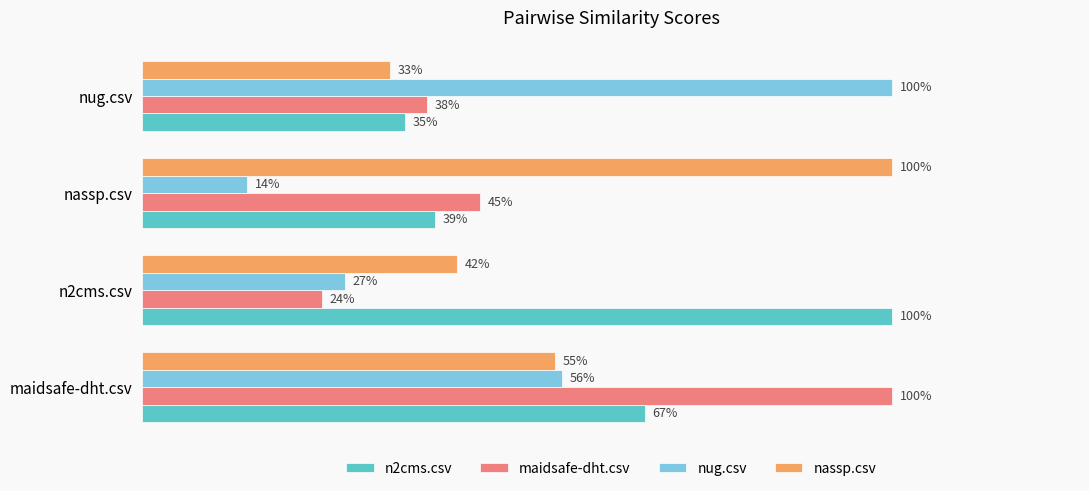

Reading left to right, list all the values displayed in this chart.

n2cms.csv: 0.7	1.0	0.4	0.3
maidsafe-dht.csv: 1.0	0.2	0.5	0.4
nug.csv: 0.6	0.3	0.1	1.0
nassp.csv: 0.6	0.4	1.0	0.3